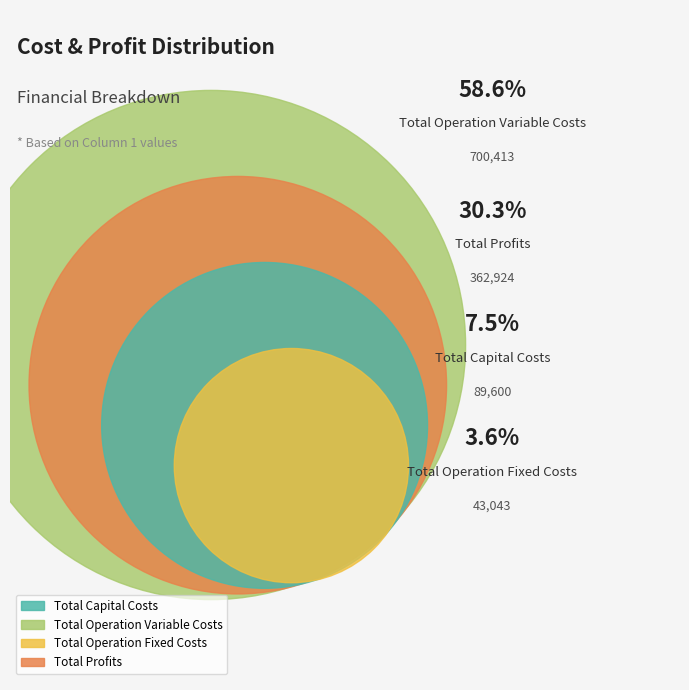

How many slices are in this pie chart?

4